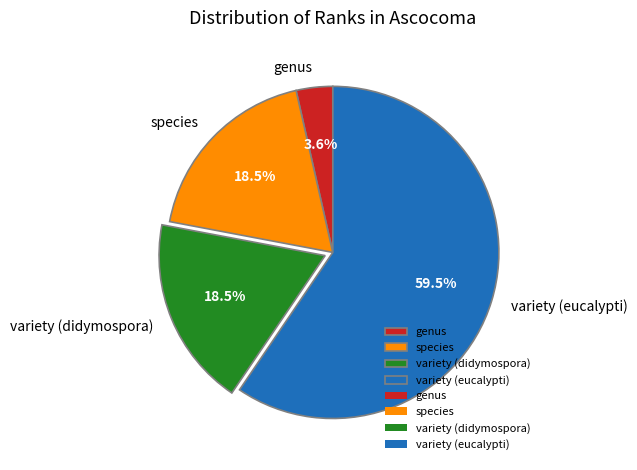

How much of the chart is everything except species?

81.5%